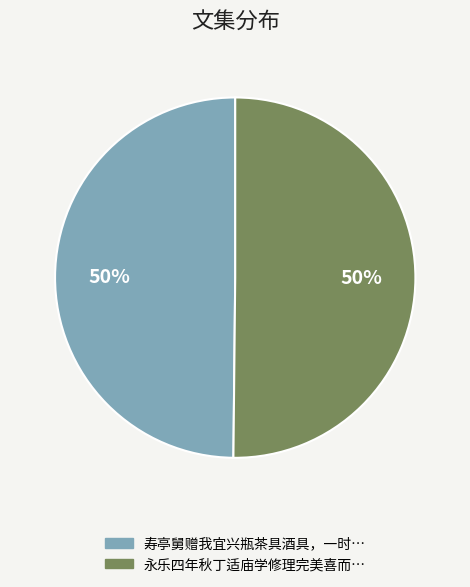

To the nearest percent, what portion does 寿亭舅赠我宜兴瓶茶具酒具，一时… represent?

50%